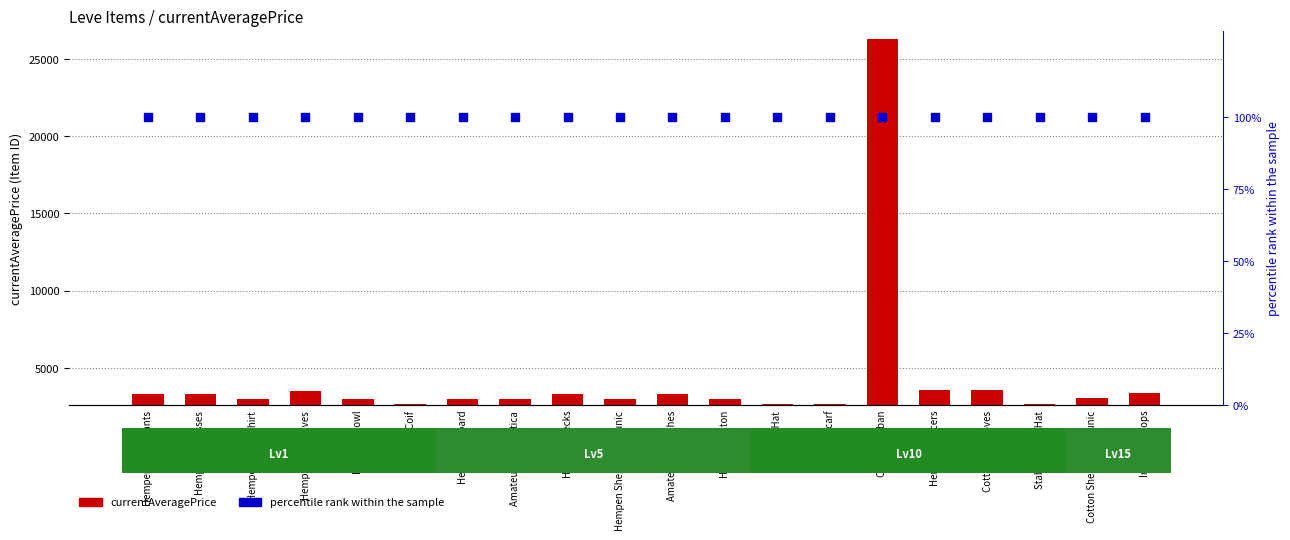

At how many categories does at least one series exceed 26184?

1